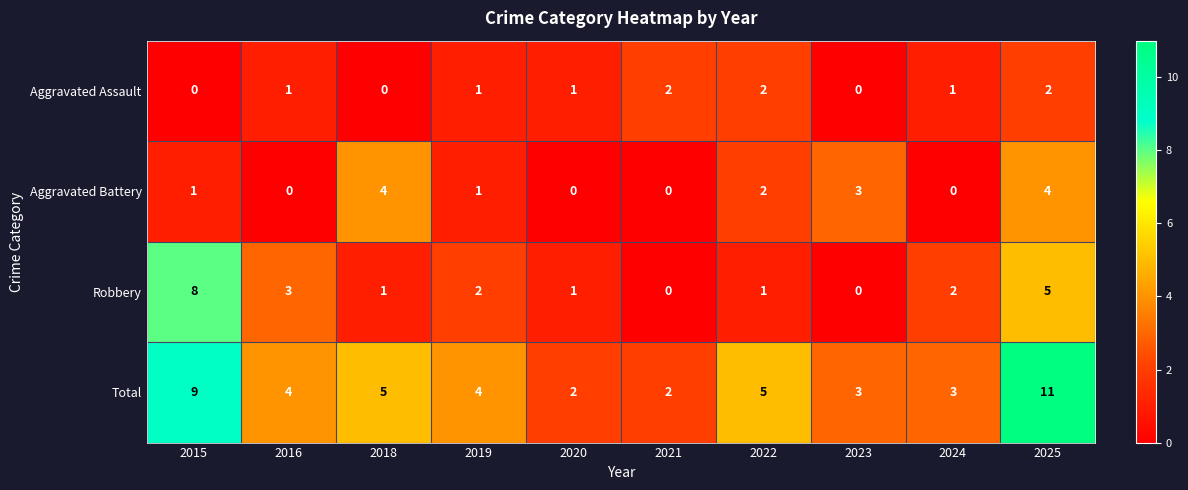

At how many categories does at least one series exceed 1?

10